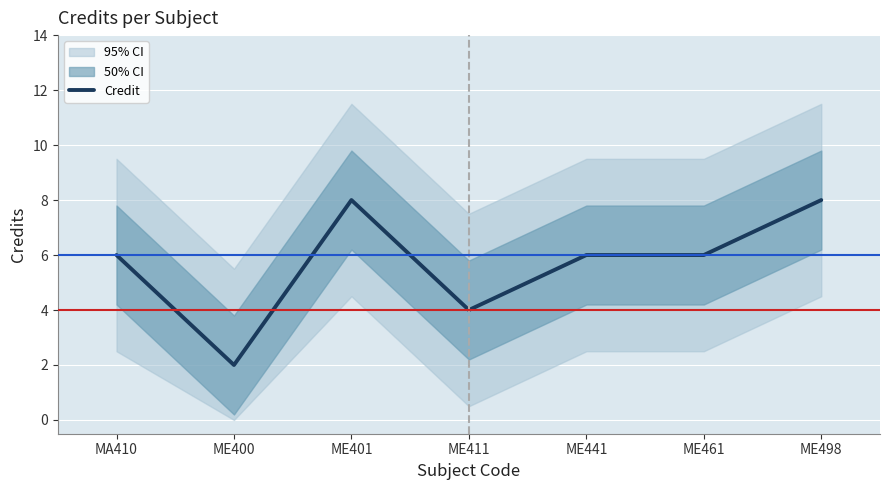

List the labels in order of value, smallest first.

ME400, ME411, MA410, ME441, ME461, ME401, ME498